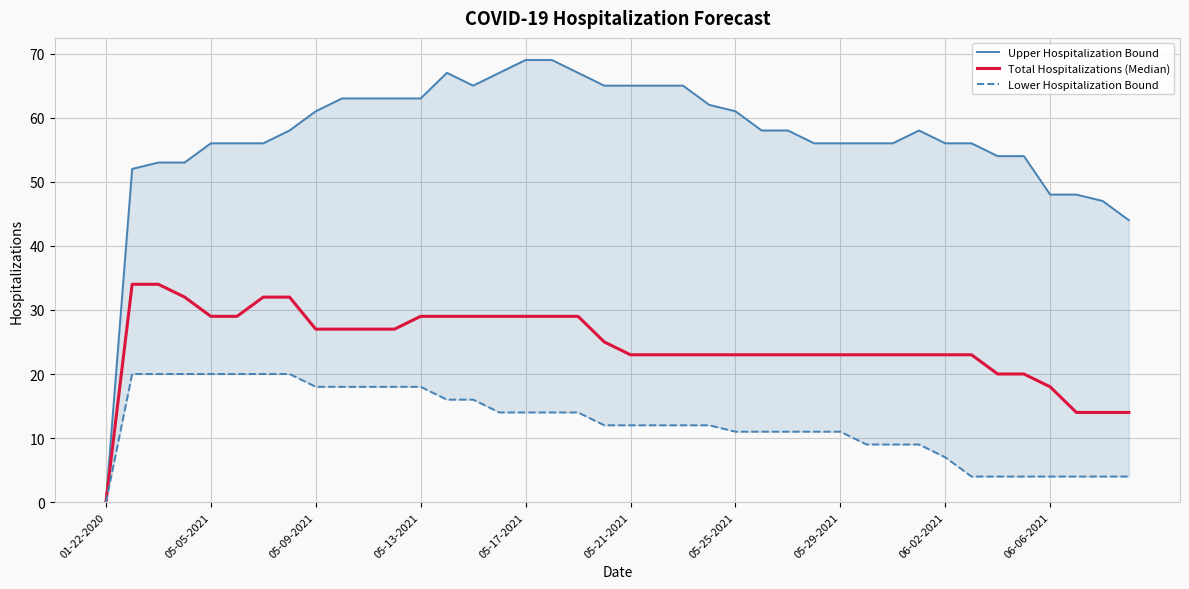

What is the value of the Total Hospitalizations (Median) point at the 9th from the left?

27